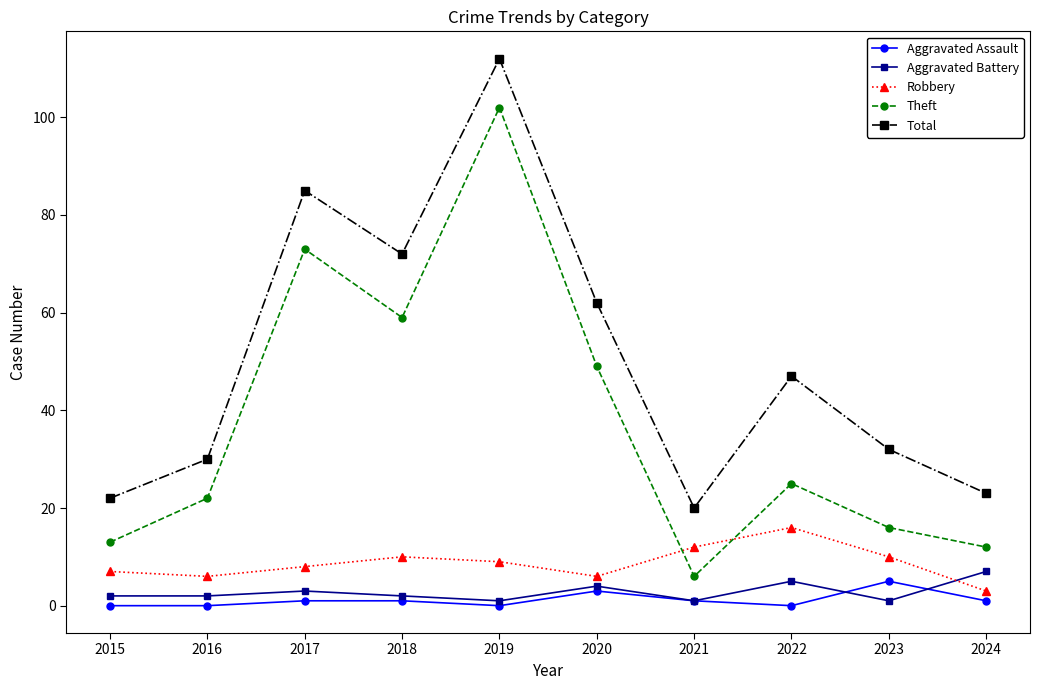

The value of Theft at 2019 is 102. True or false?

True